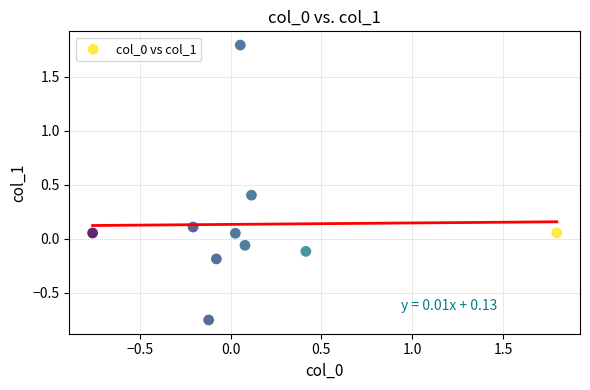

What is the range of X values (max minus min)?

2.6